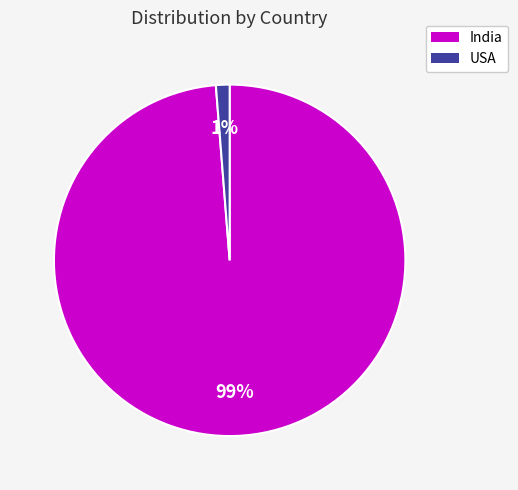

How many slices are in this pie chart?

2